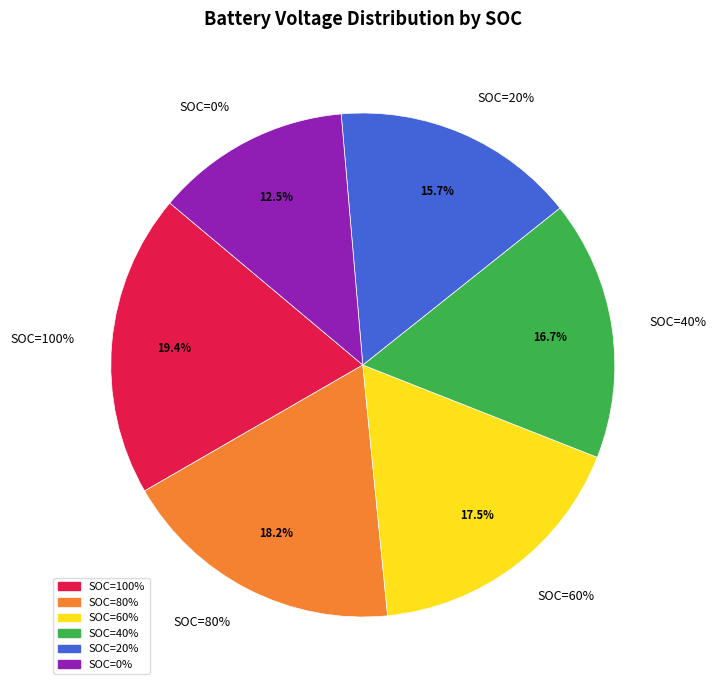

What is the smallest slice in the pie chart?

SOC=0%